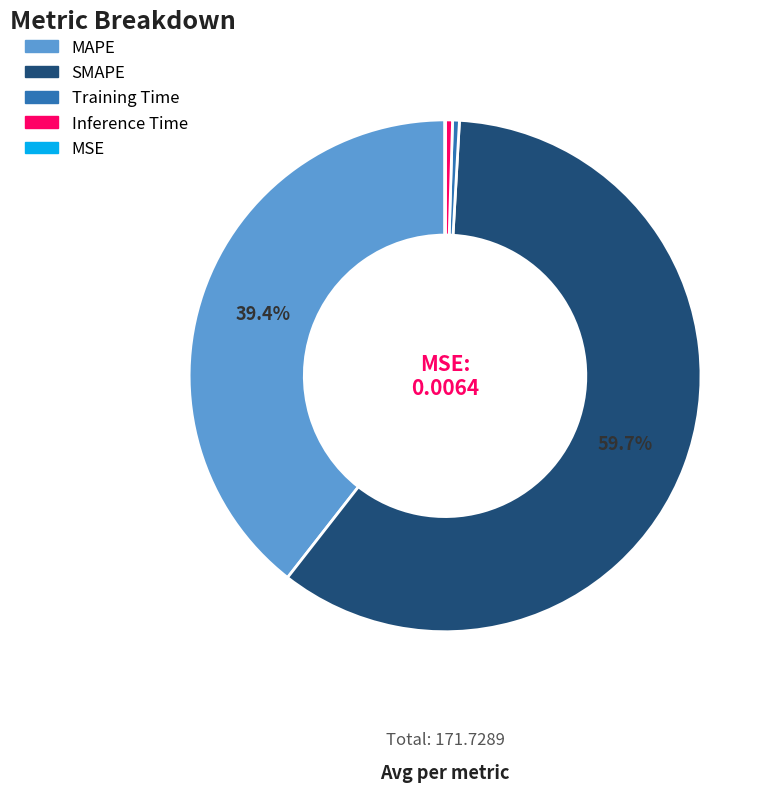

True or false: Inference Time accounts for 0% of the total.

True